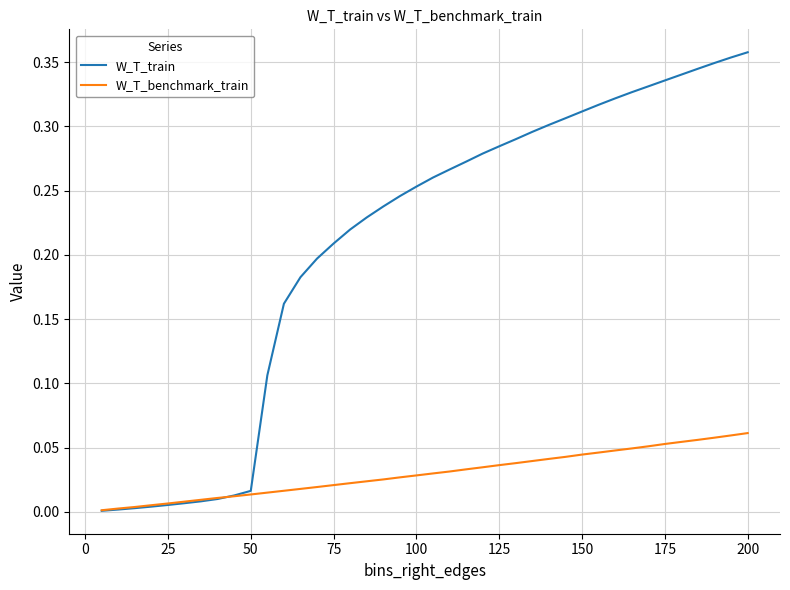

Which series has the largest range (max minus min)?

W_T_train